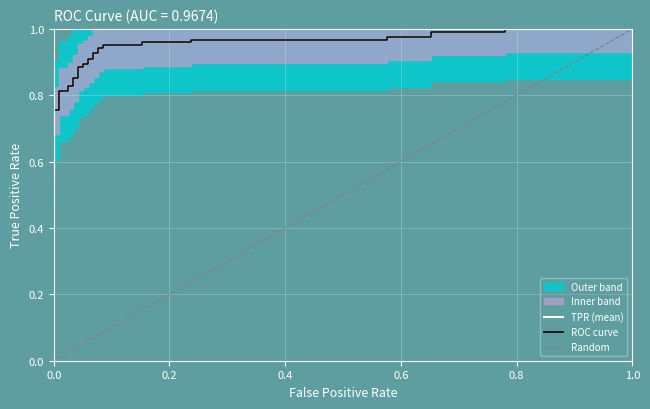

Reading right to left, extract all data points from this chart.

1.0	1.0	1.0	1.0	1.0	1.0	1.0	1.0	1.0	1.0	1.0	1.0	0.9	0.9	0.9	0.9	0.9	0.9	0.9	0.9	0.9	0.9	0.9	0.9	0.8	0.8	0.8	0.8	0.8	0.8	0.7	0.6	0.6	0.6